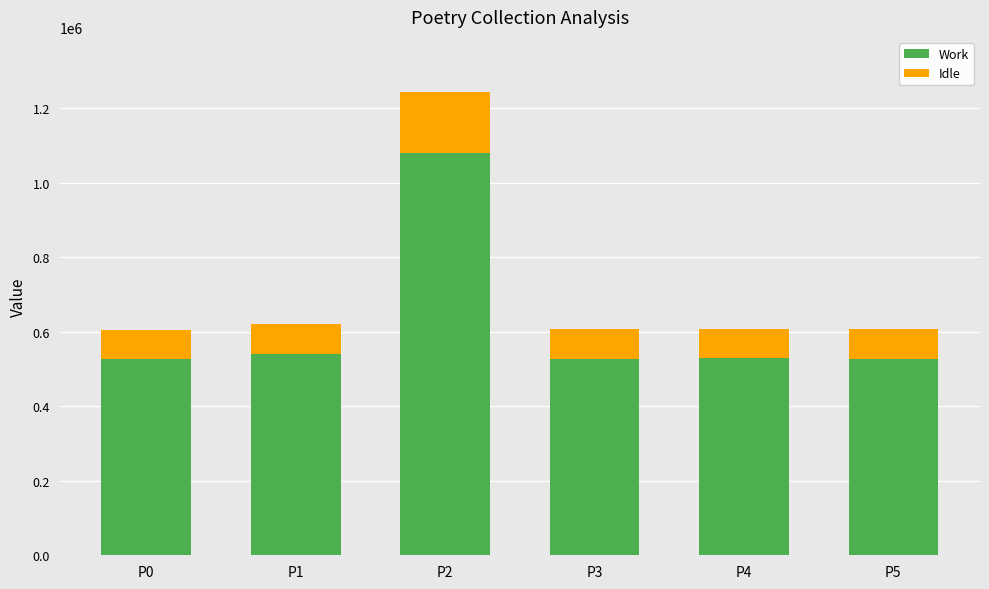

How many bars are there in total?

6